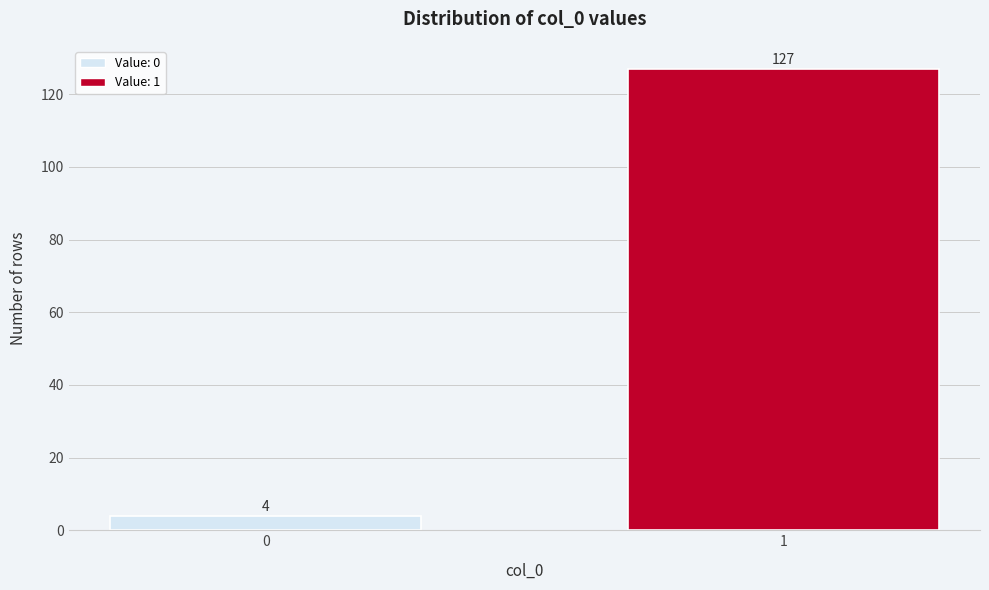

Reading left to right, list all the values displayed in this chart.

4	127